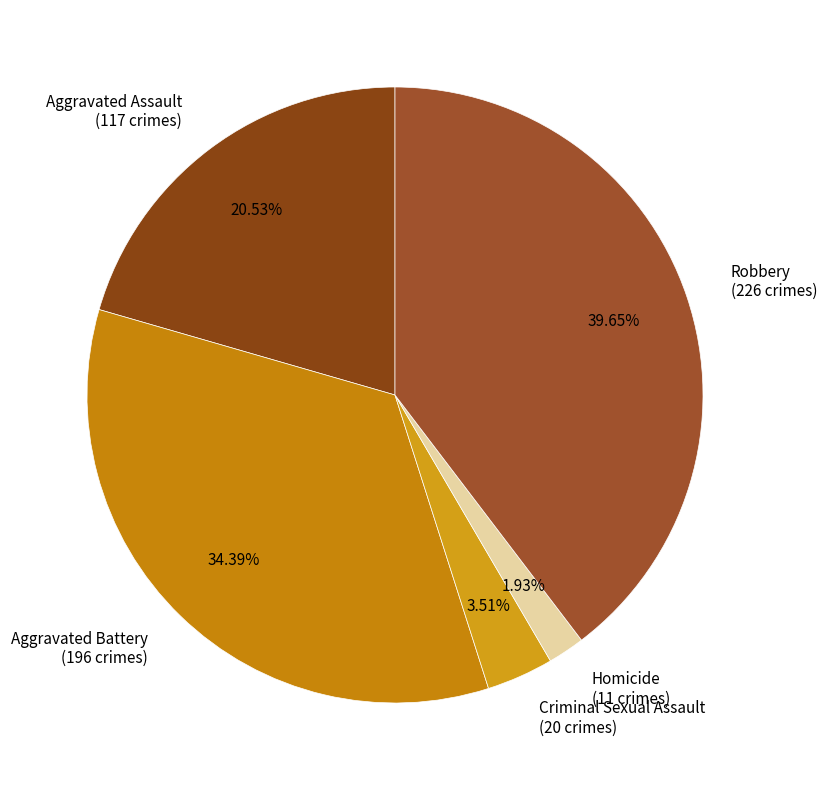

Is Aggravated Assault the majority of the pie?

No